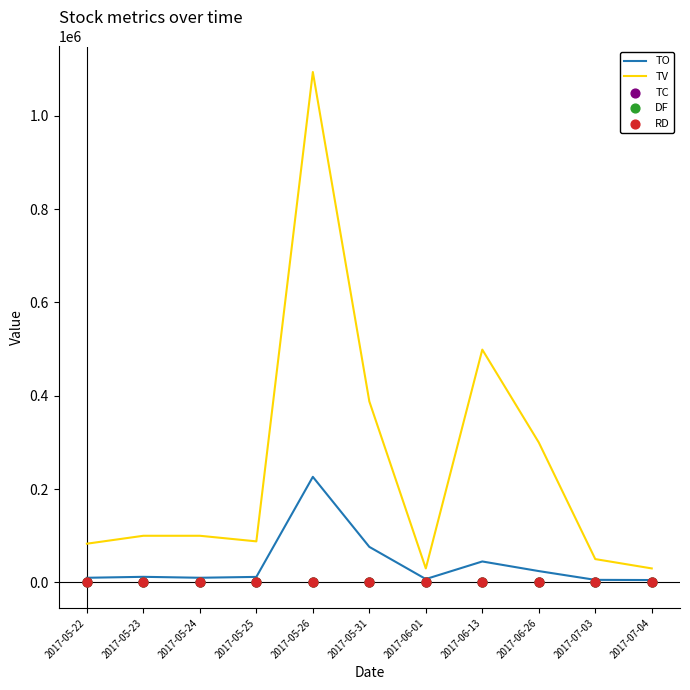

Which series contains the lowest Y value?

RD